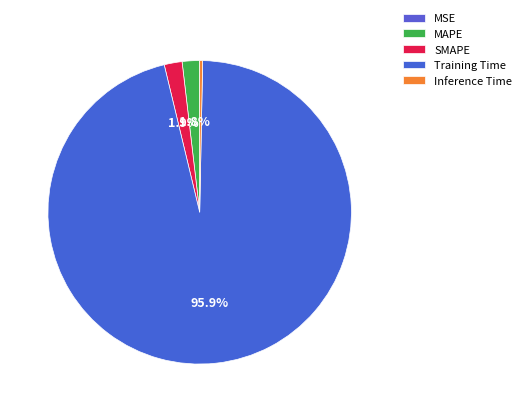

What is the change in value from MSE to MAPE?

+0.1